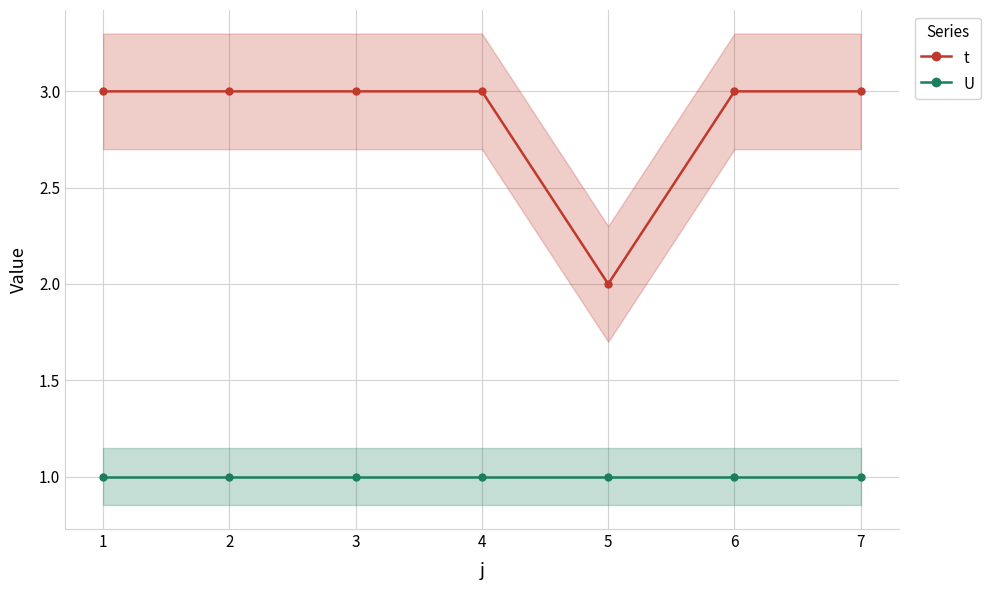

Reading left to right, what are all the values shown in this chart?

t: 1=3	2=3	3=3	4=3	5=2	6=3	7=3
U: 1=1	2=1	3=1	4=1	5=1	6=1	7=1